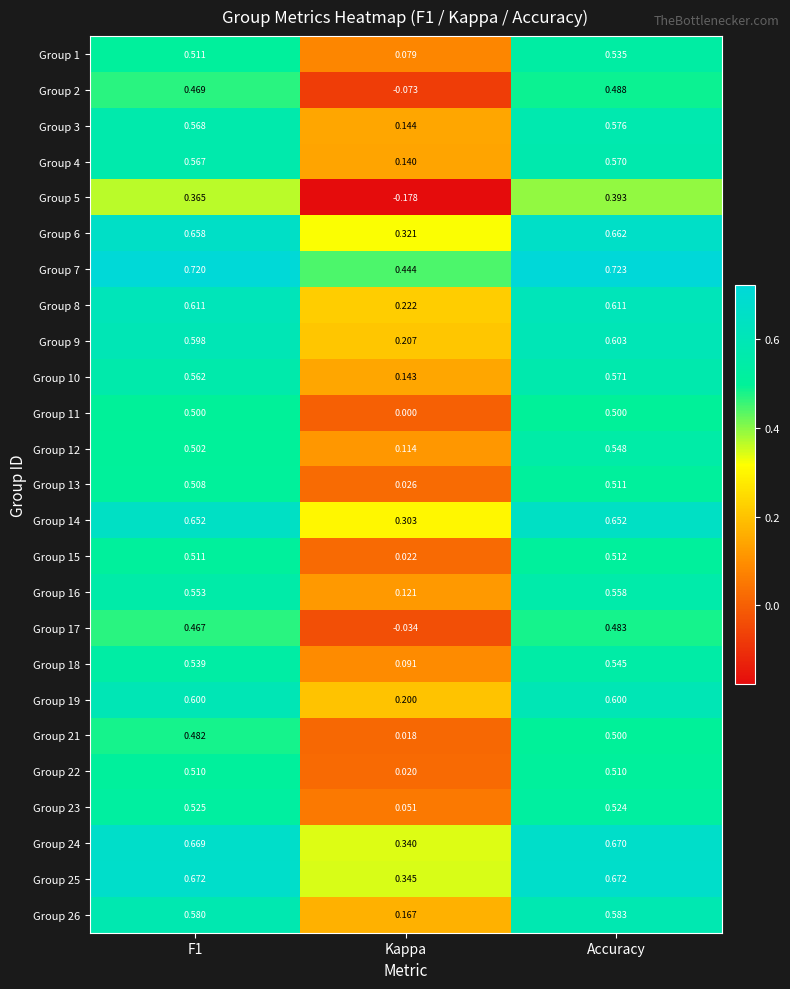

Is the value of Group 6 at Kappa greater than the value of Group 14 at Kappa?

Yes